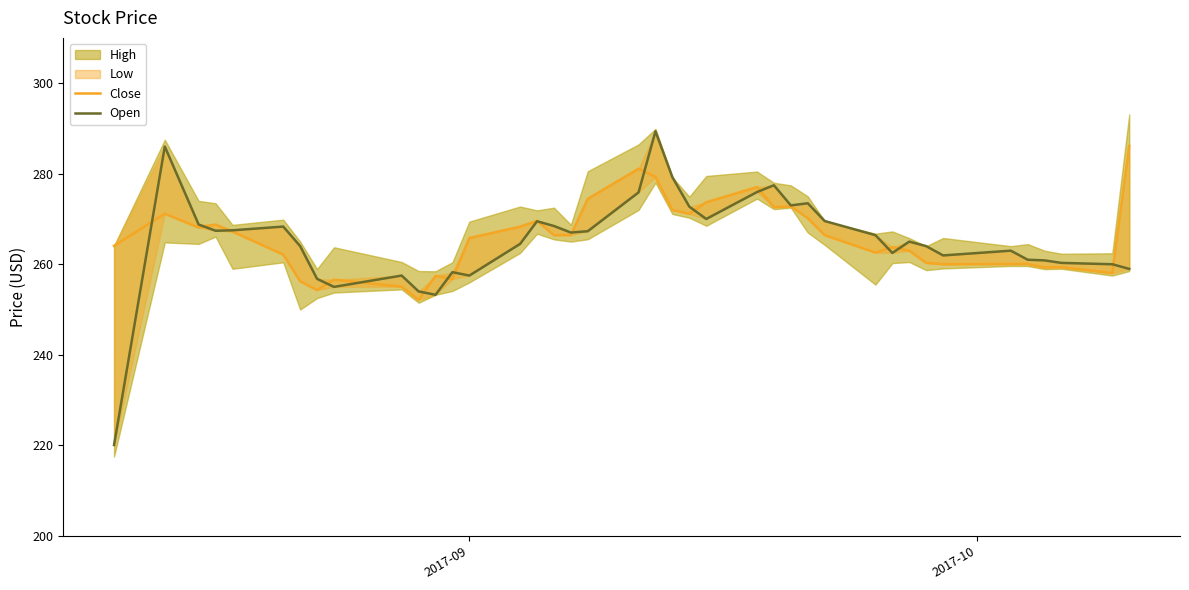

Reading left to right, what are all the values shown in this chart?

Close: 264.1	271.1	268.1	268.8	267.2	262.1	256.2	254.3	256.6	255.1	252.1	257.4	256.7	265.8	268.3	269.6	266.4	266.4	274.4	281.1	279.3	272.0	271.1	273.7	277.1	272.6	272.8	270.2	266.4	262.6	263.8	263.0	260.3	260.0	260.1	260.1	259.3	259.4	258.1	286.1
Open: 220.1	286.0	268.8	267.4	267.5	268.3	264.0	256.8	255.0	257.5	254.0	253.2	258.2	257.5	264.5	269.5	268.4	267.0	267.3	275.9	289.4	279.2	272.7	270.0	275.9	277.4	273.0	273.5	269.6	266.4	262.5	265.0	264.0	261.9	263.0	261.0	260.9	260.3	260.0	259.0